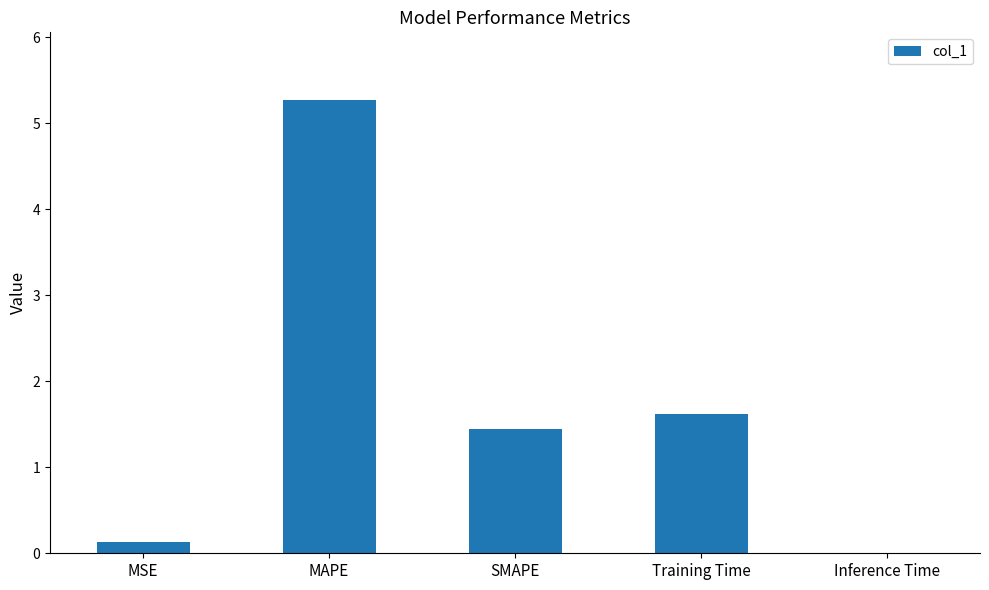

True or false: the data shows 0.0 at Inference Time.

True